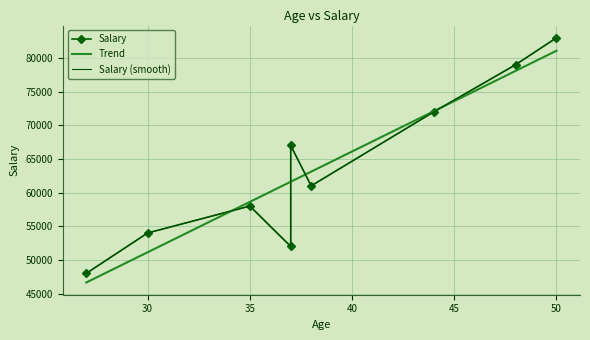

Which label corresponds to the smallest value in the chart?

27